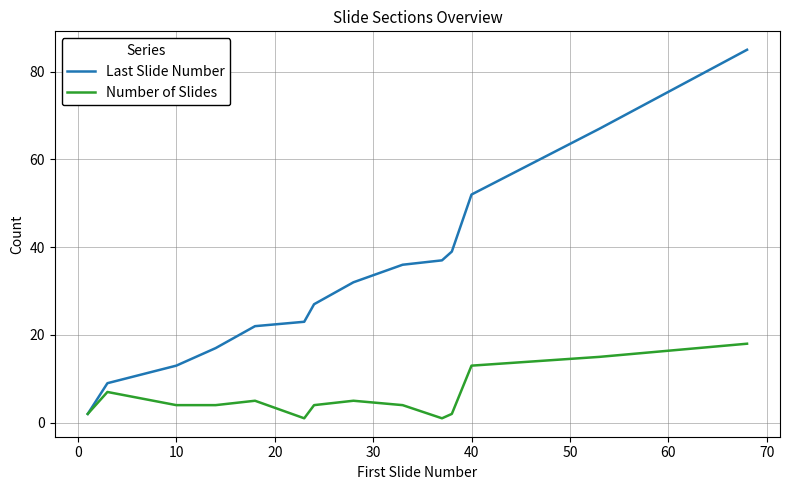

Rank the series by their maximum value, from lowest to highest.

Number of Slides, Last Slide Number